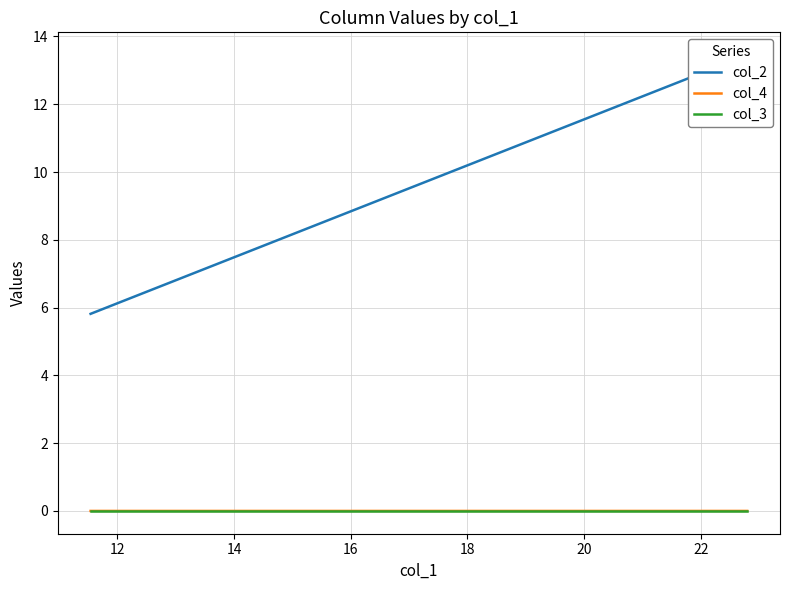

Is the value of col_4 at 10 greater than the value of col_2 at 19?

No